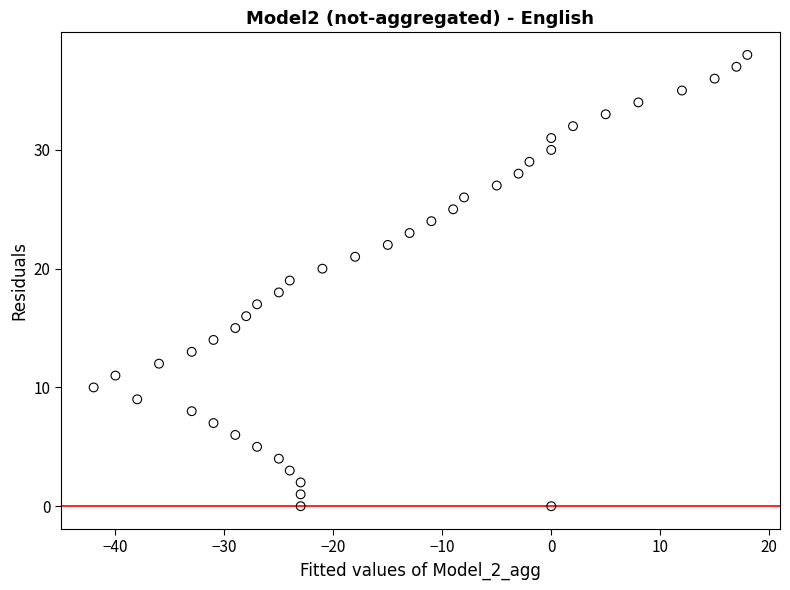

What is the range of Y values (max minus min)?

38